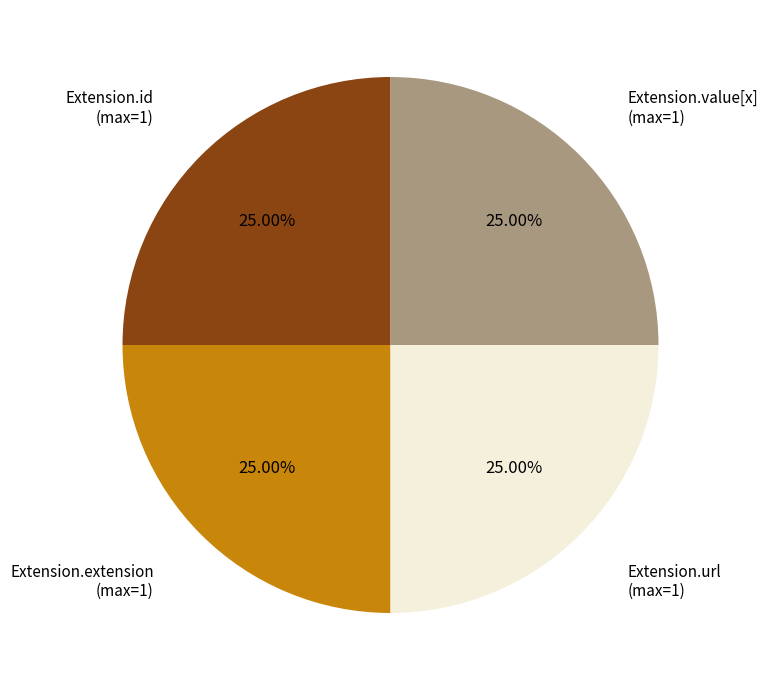

Does any single category account for the majority?

No